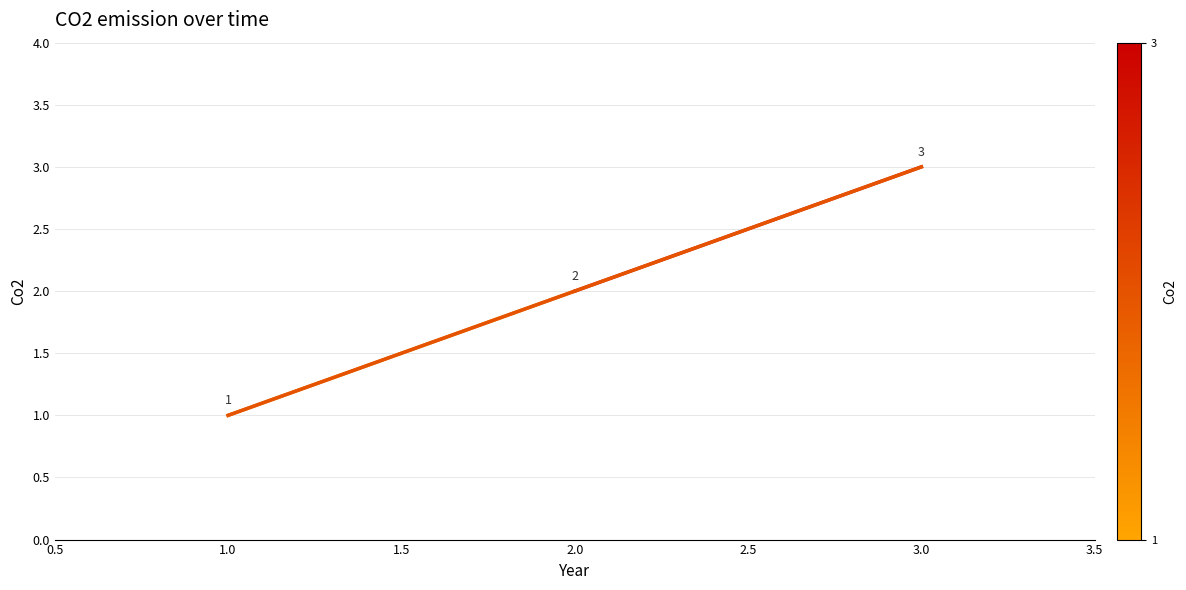

What is the minimum value shown in the chart?

1